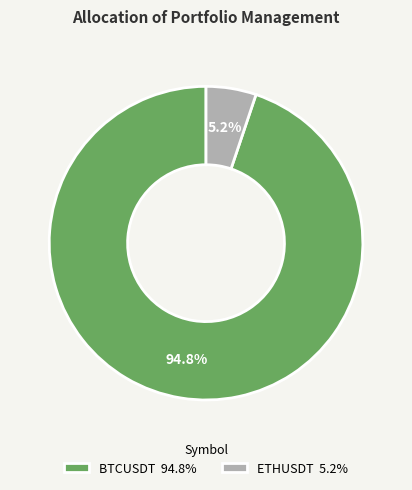

Which slice is the smallest?

ETHUSDT